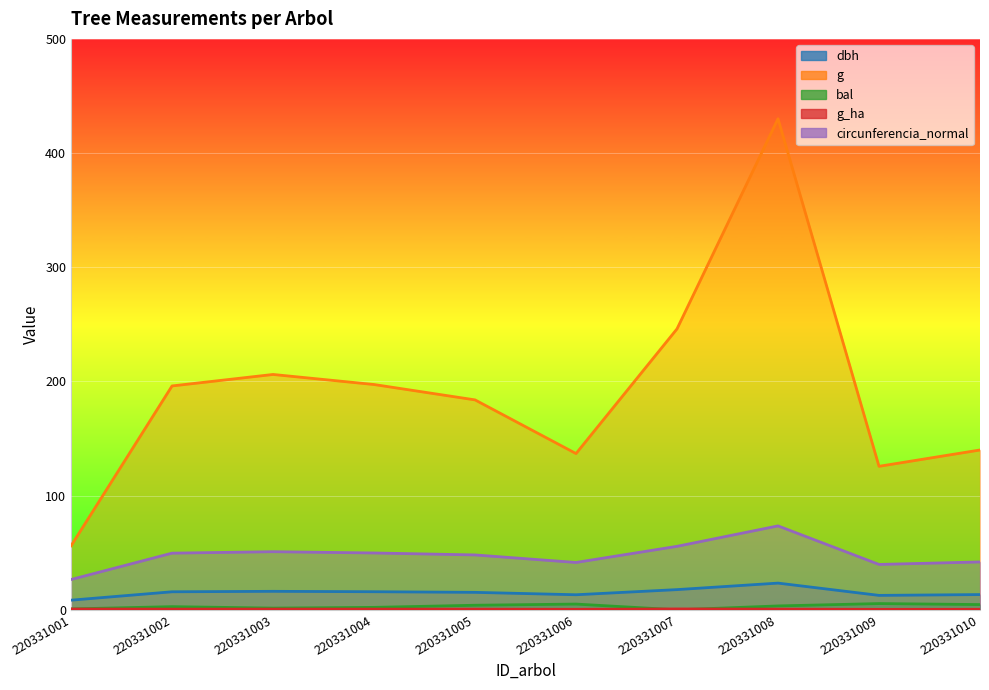

Which series changed the most between 220331004 and 220331010?

g